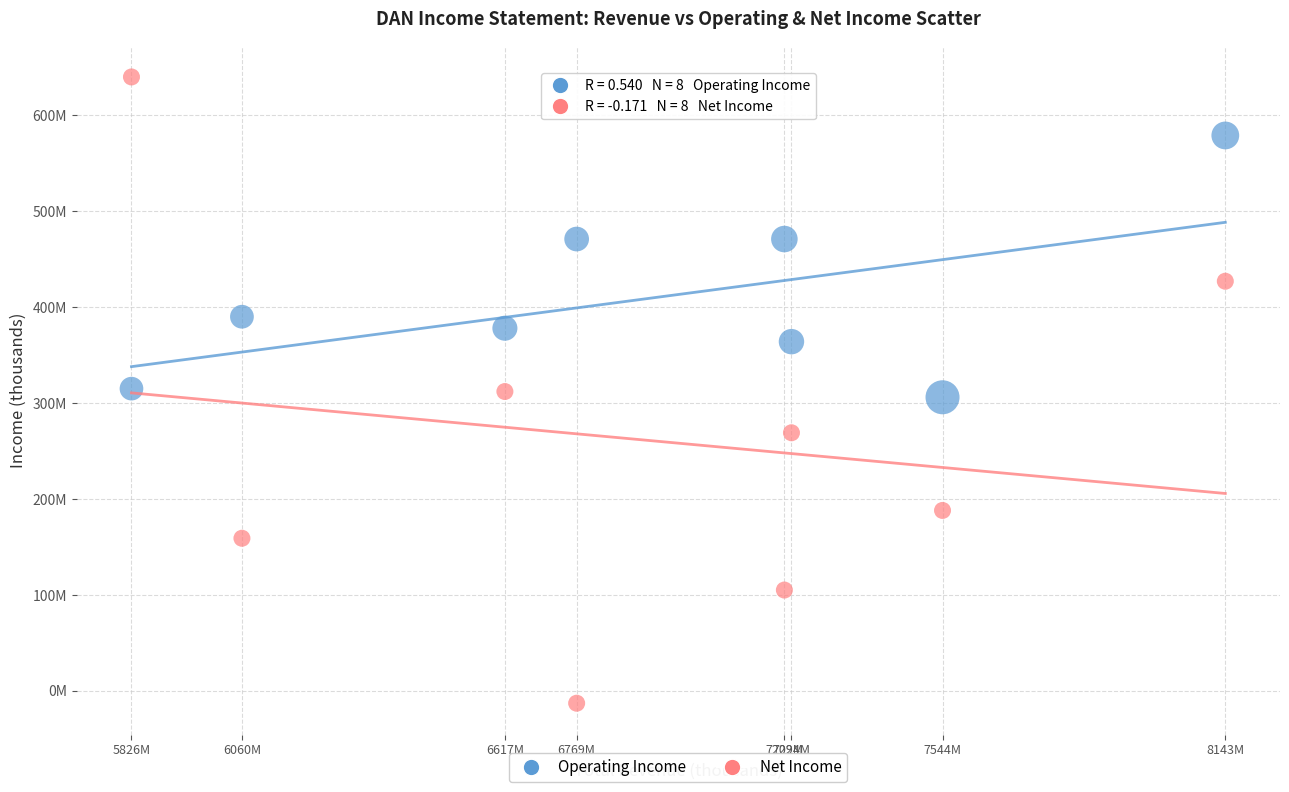

Which series contains the highest Y value?

Net Income